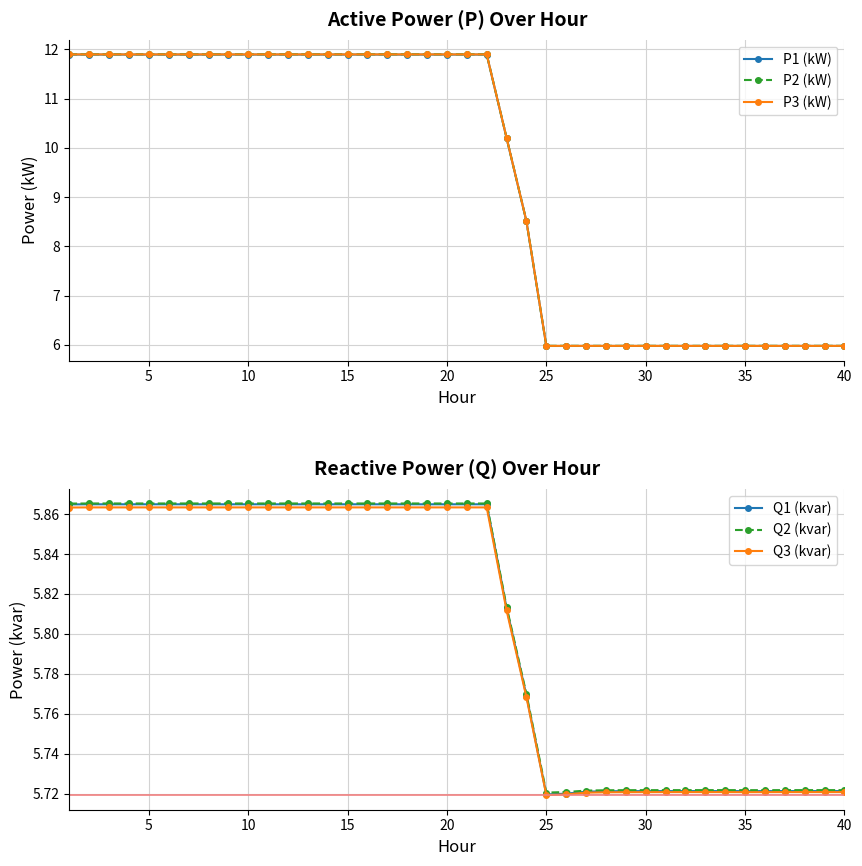

What is the sum of all Q2 (kvar) values?

232.2